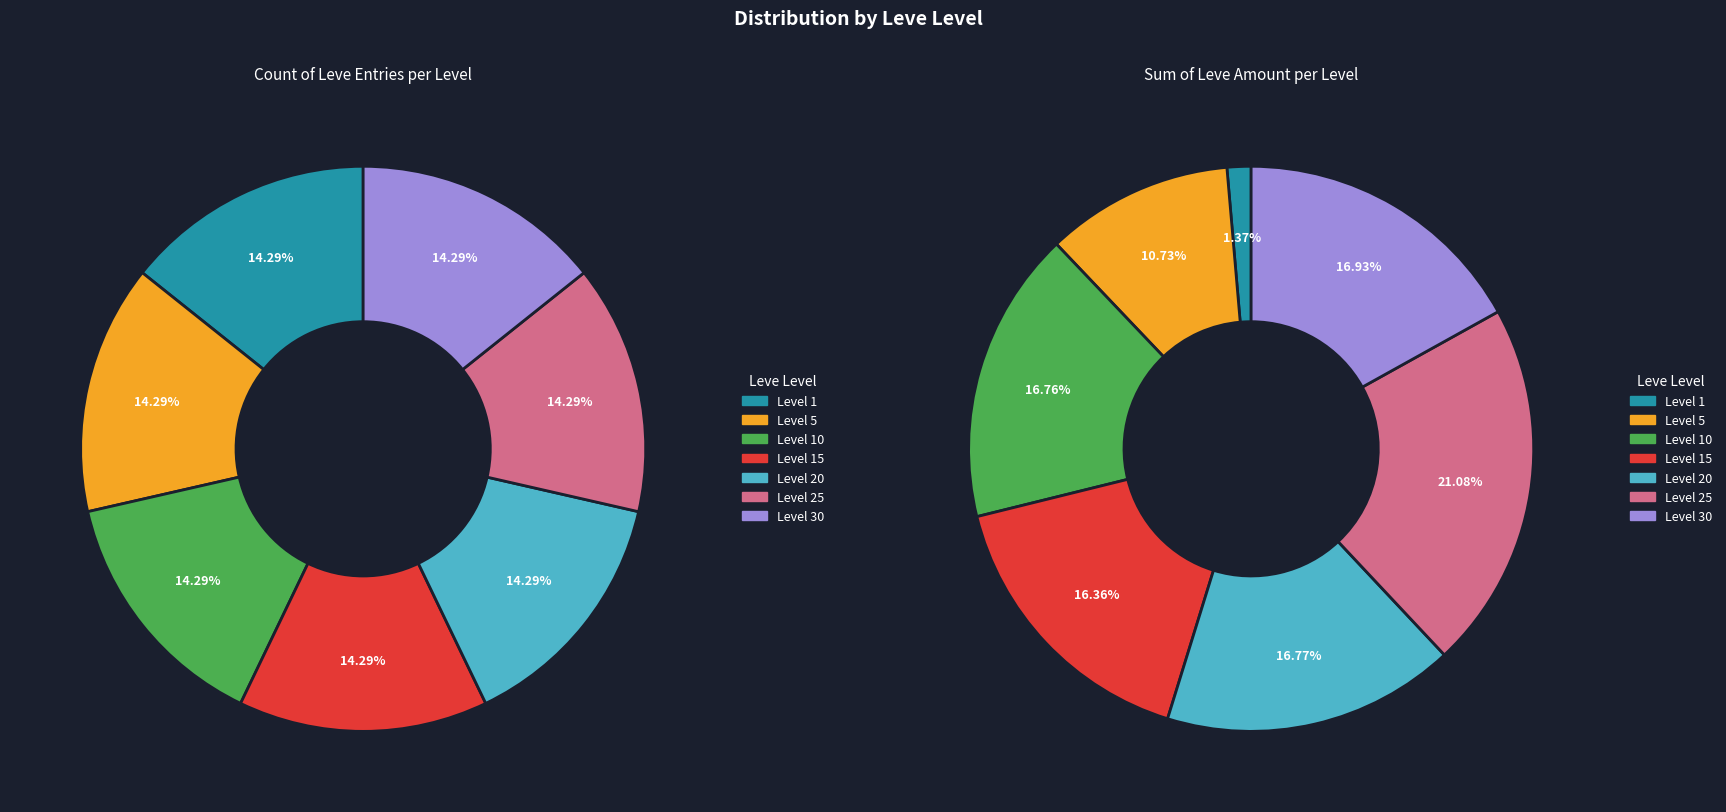

Between Level 30 and Level 5, which is larger?

Level 30